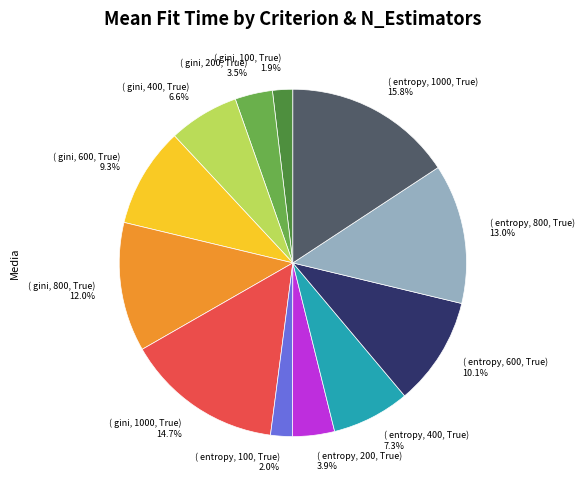

How many segments does this pie chart have?

12